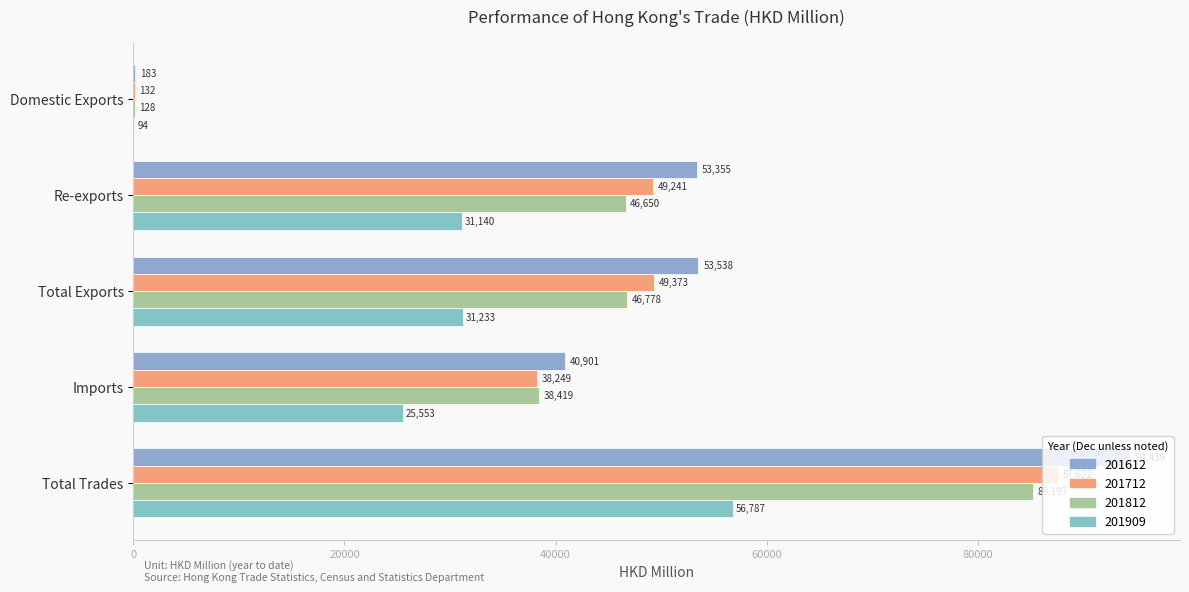

Reading left to right, what are all the values shown in this chart?

201612: Domestic Exports=182.8	Re-exports=53354.7	Total Exports=53537.6	Imports=40901.4	Total Trades=94438.9
201712: Domestic Exports=131.5	Re-exports=49241.0	Total Exports=49372.6	Imports=38249.4	Total Trades=87622.0
201812: Domestic Exports=128.5	Re-exports=46649.8	Total Exports=46778.3	Imports=38419.1	Total Trades=85197.4
201909: Domestic Exports=93.8	Re-exports=31139.5	Total Exports=31233.4	Imports=25553.3	Total Trades=56786.6